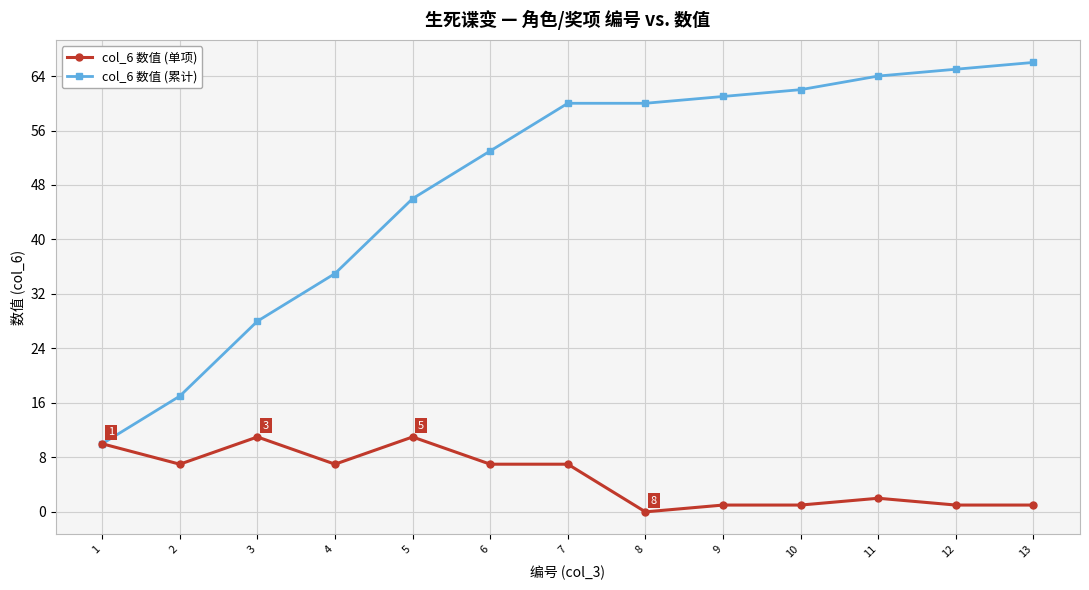

List the series in order of their peak value, highest first.

col_6 数值 (累计), col_6 数值 (单项)